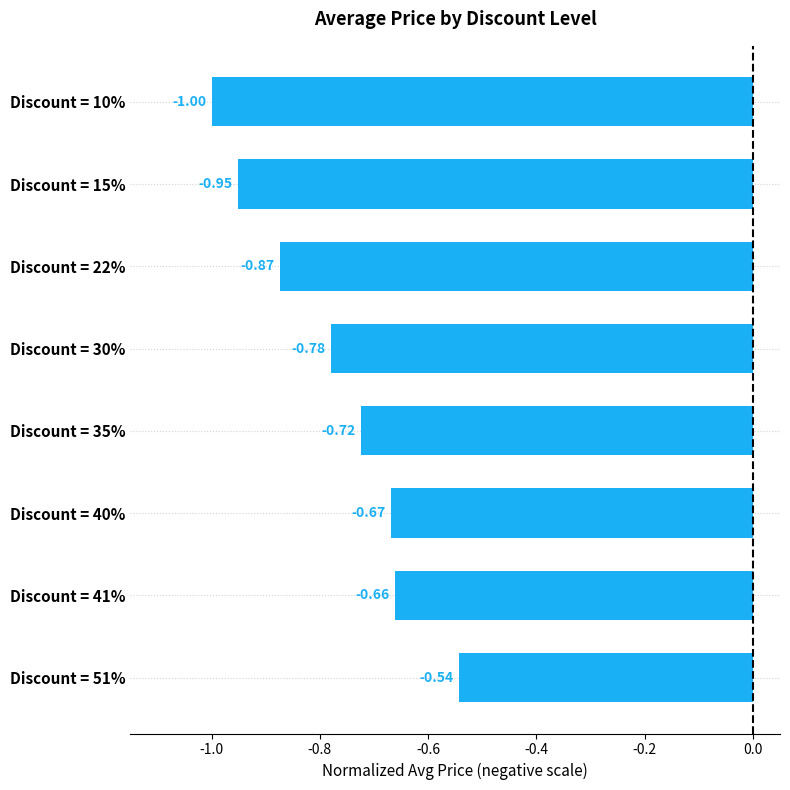

What is the difference between the maximum and minimum values?

0.5